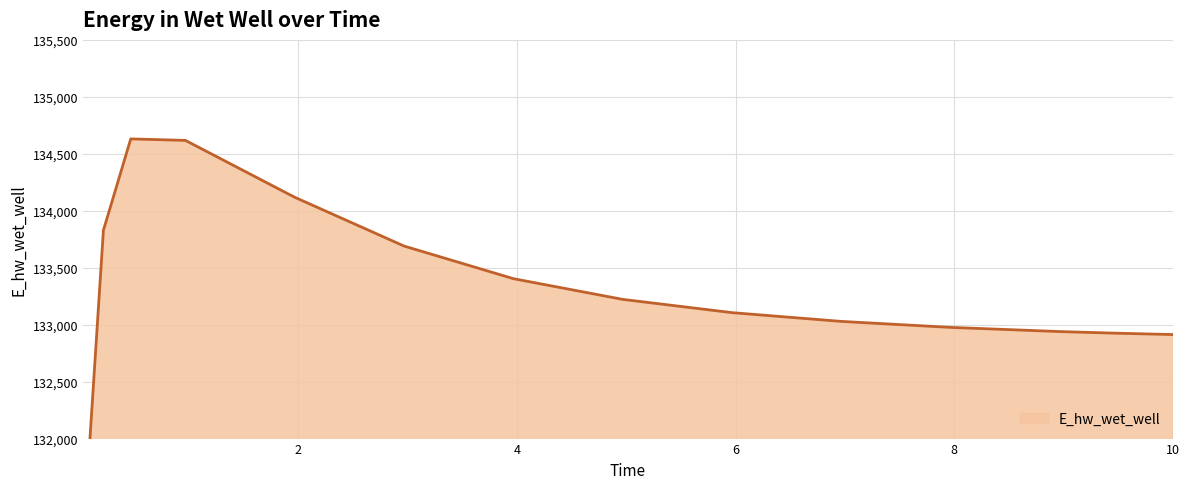

Count the number of values greater than 133105.

8